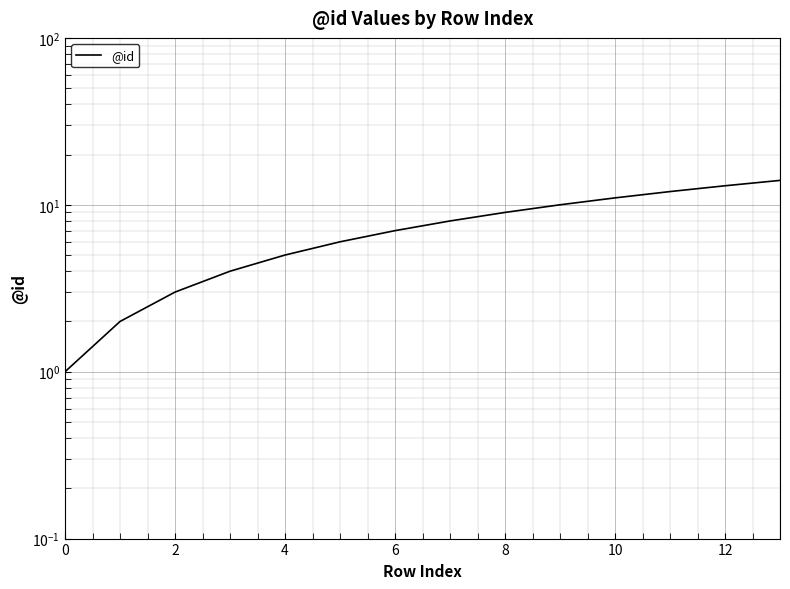

How many distinct data groups are displayed?

1